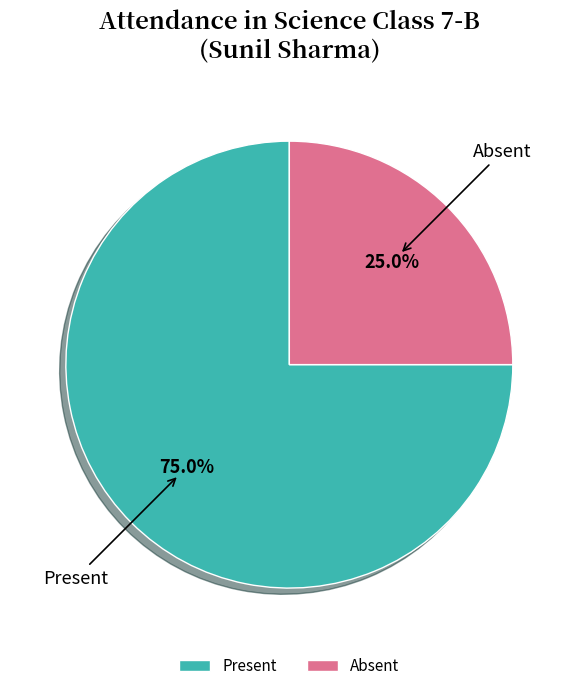

Approximately how many times larger is the value at Present compared to Absent?

3.0